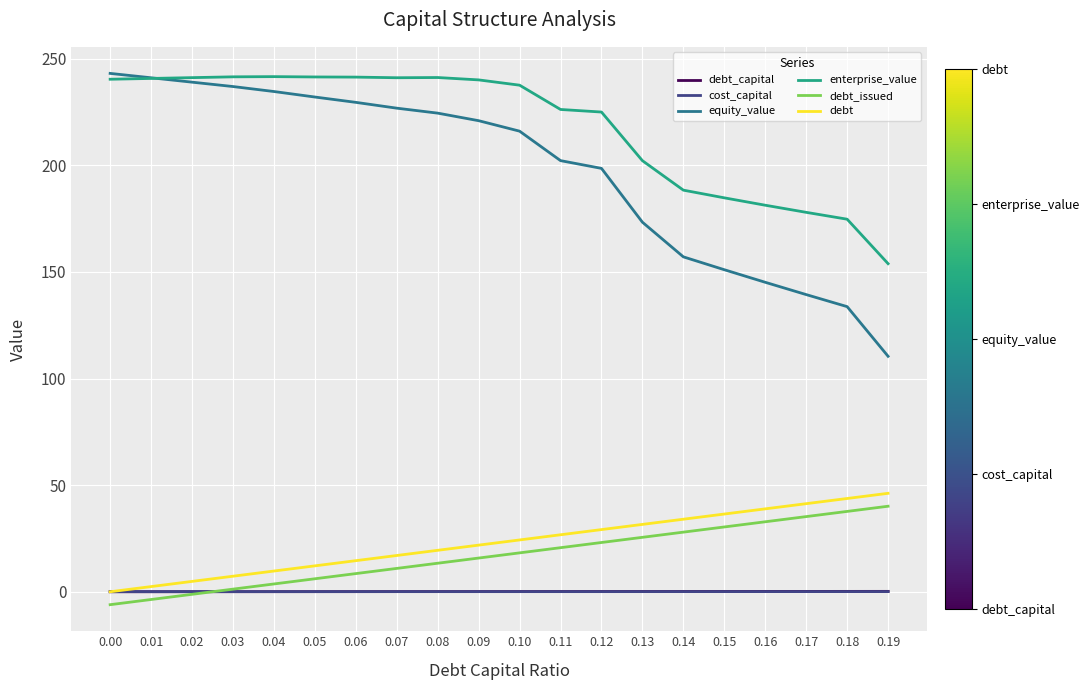

What are all the series names shown in the legend?

debt_capital, cost_capital, equity_value, enterprise_value, debt_issued, debt